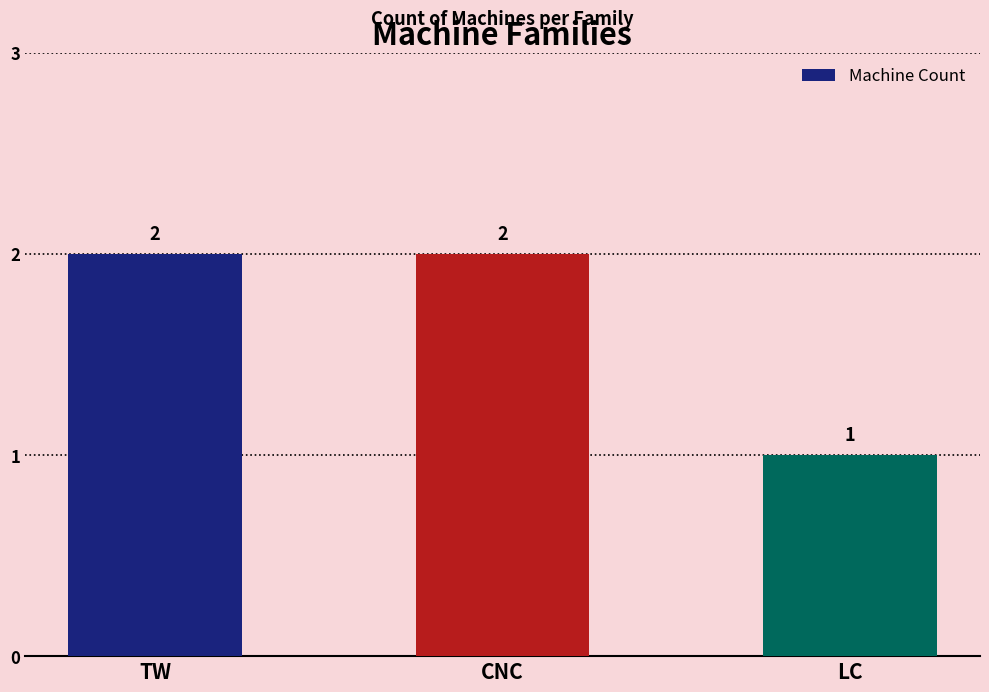

What is the value of the 2nd bar from the left?

2